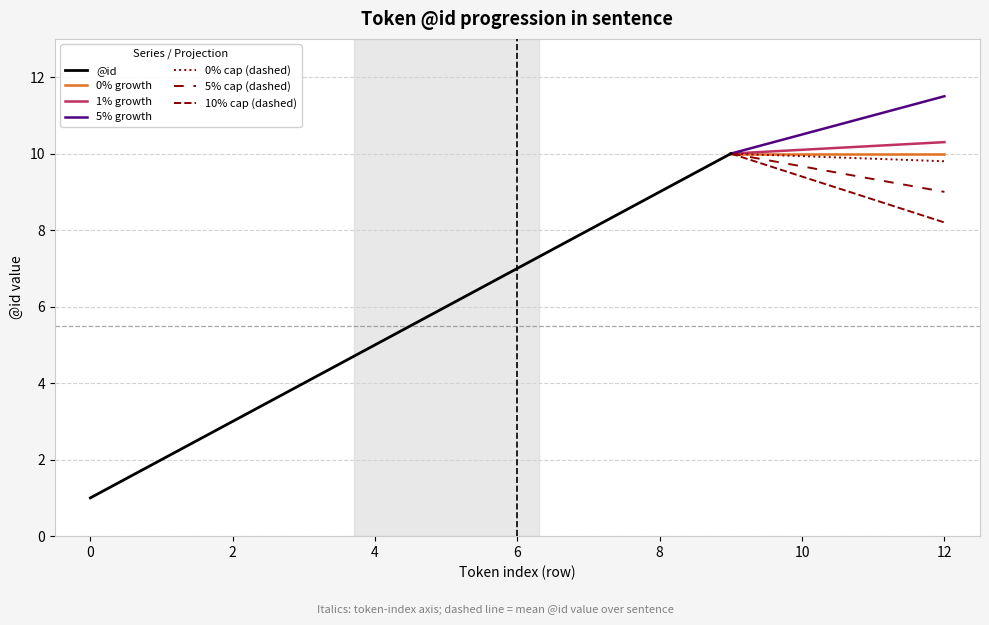

What is the sum of the values at 1 and 4?

7